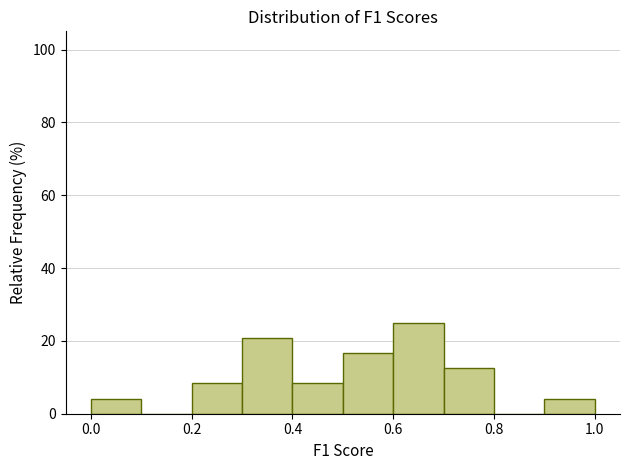

Reading left to right, list every bar in this chart as the range it spans on the x-axis followed by its height. The values are not printed on the chart, so give them approximately, as read against the axis.

0.0 to 0.1: 4
0.1 to 0.2: 0
0.2 to 0.3: 8
0.3 to 0.4: 20
0.4 to 0.5: 8
0.5 to 0.6: 16
0.6 to 0.7: 26
0.7 to 0.8: 12
0.8 to 0.9: 0
0.9 to 1.0: 4